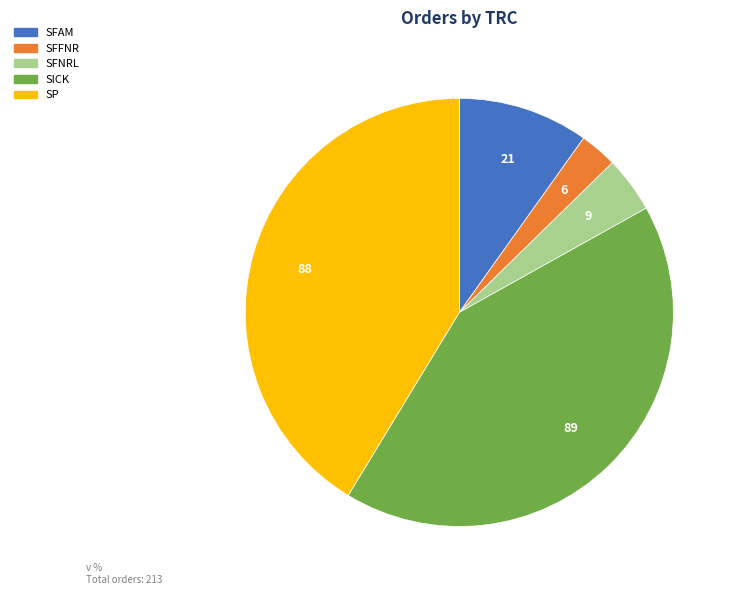

Is it true that SFAM is 20% of the pie?

False